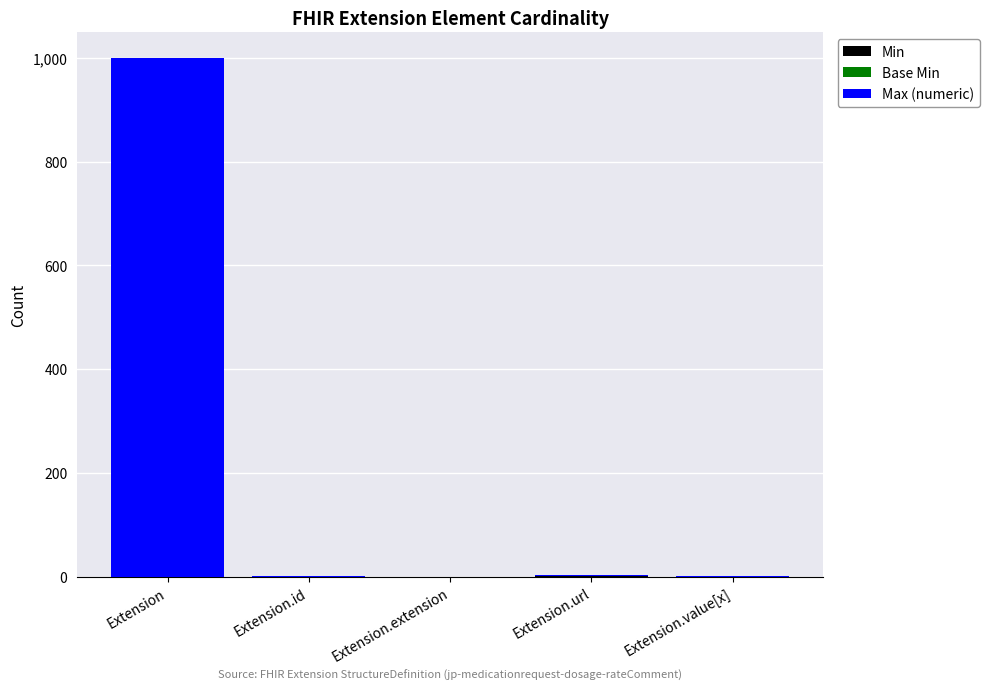

At which category is the sum across all series the highest?

Extension